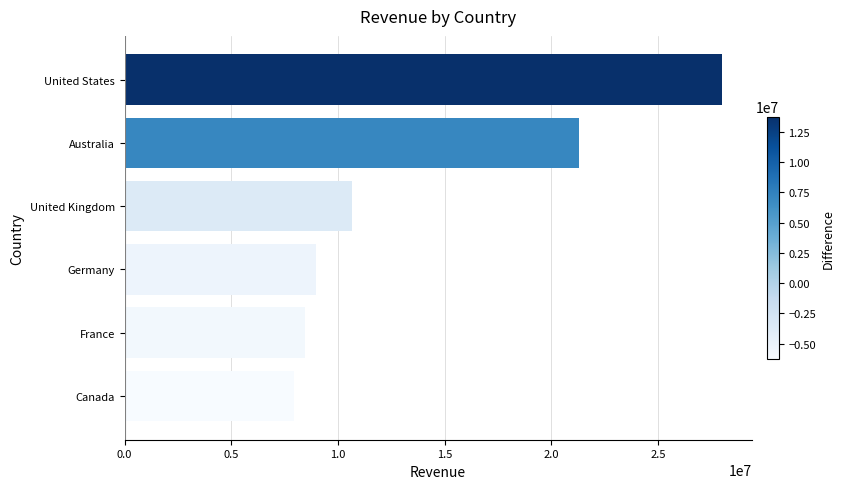

Reading top to bottom, list all the values displayed in this chart.

27975547	21302059	10646196	8978596	8432872	7935738